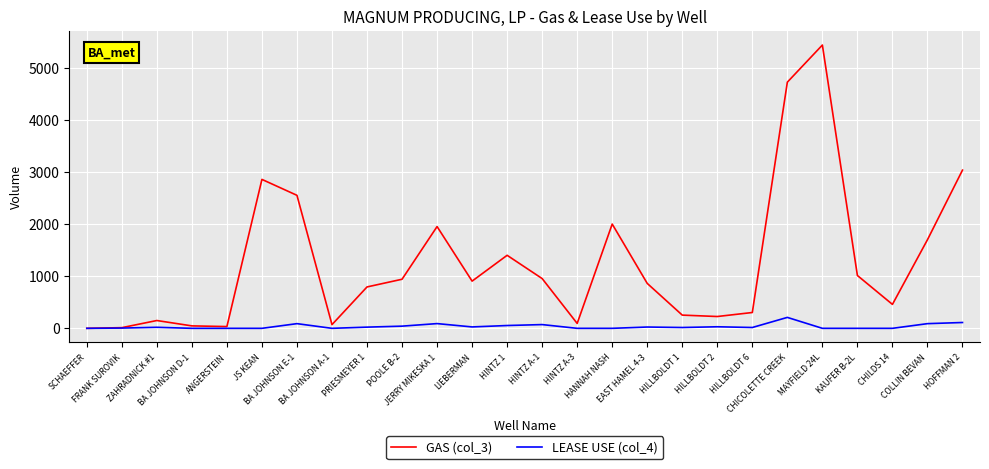

True or false: LEASE USE (col_4) has a value of 42 at POOLE B-2.

True